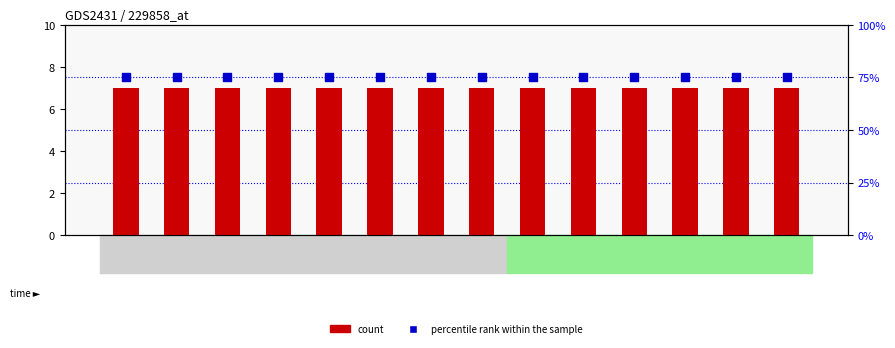

What are all the series names shown in the legend?

count, percentile rank within the sample